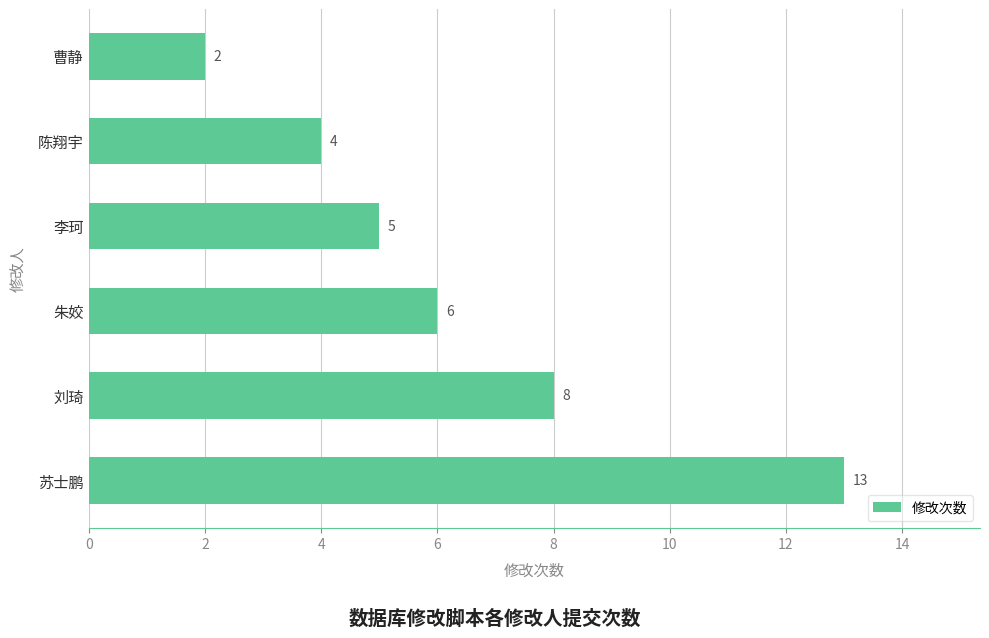

What is the ratio of the value at 朱姣 to the value at 曹静?

3.0